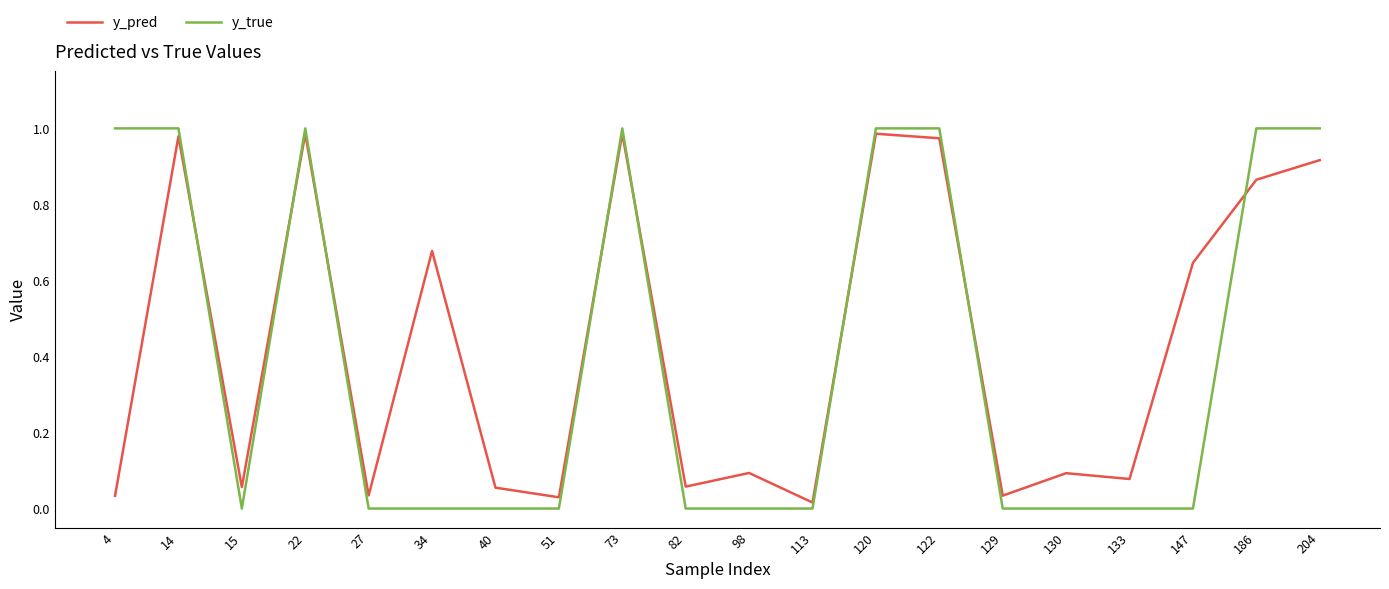

Where do y_pred and y_true first cross each other?

14 and 15